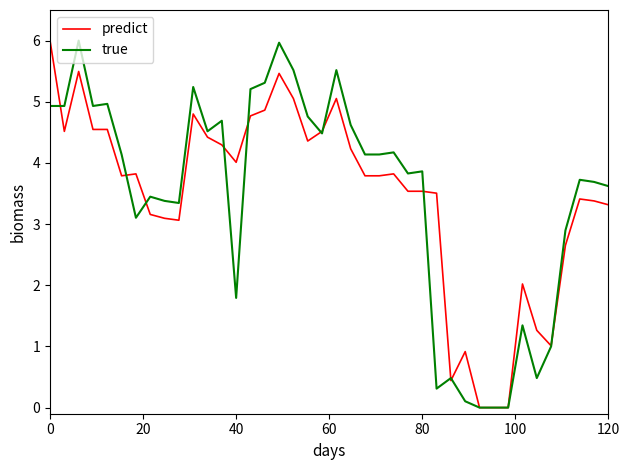

What is the maximum value shown in the chart?

6.0